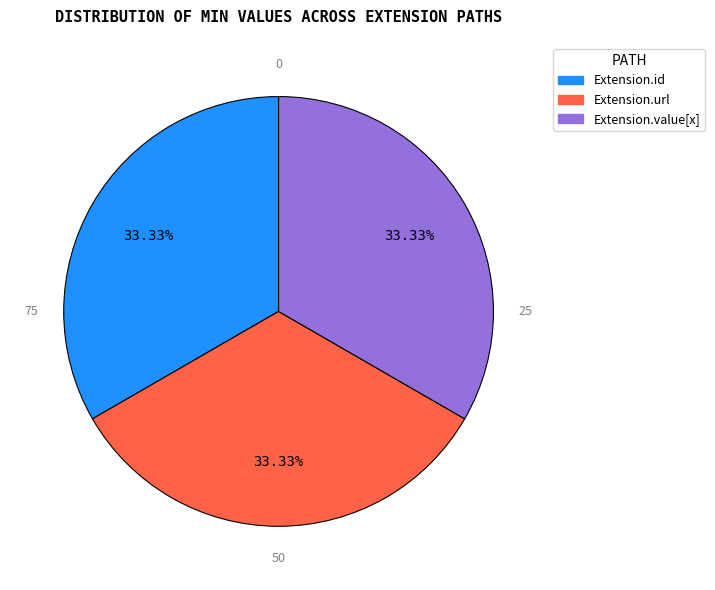

How many slices are in this pie chart?

3